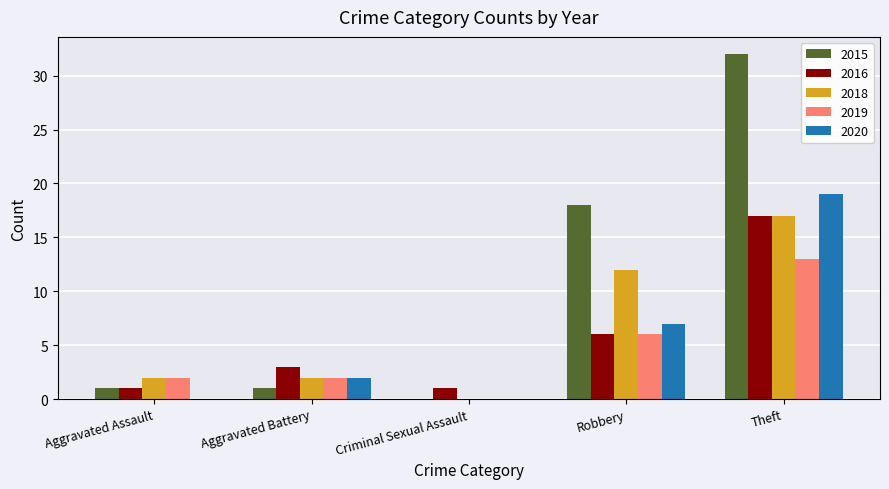

Count the number of categories in the chart.

5